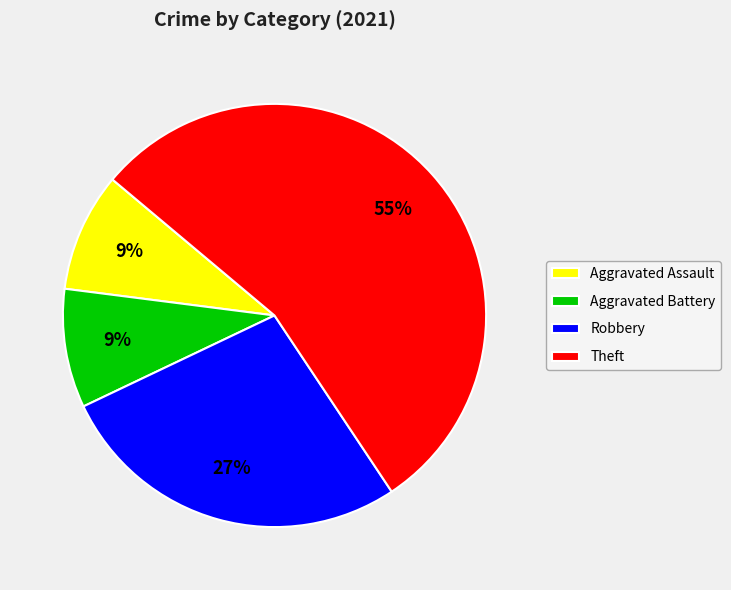

What percentage is the Aggravated Assault slice, to the nearest percent?

9%